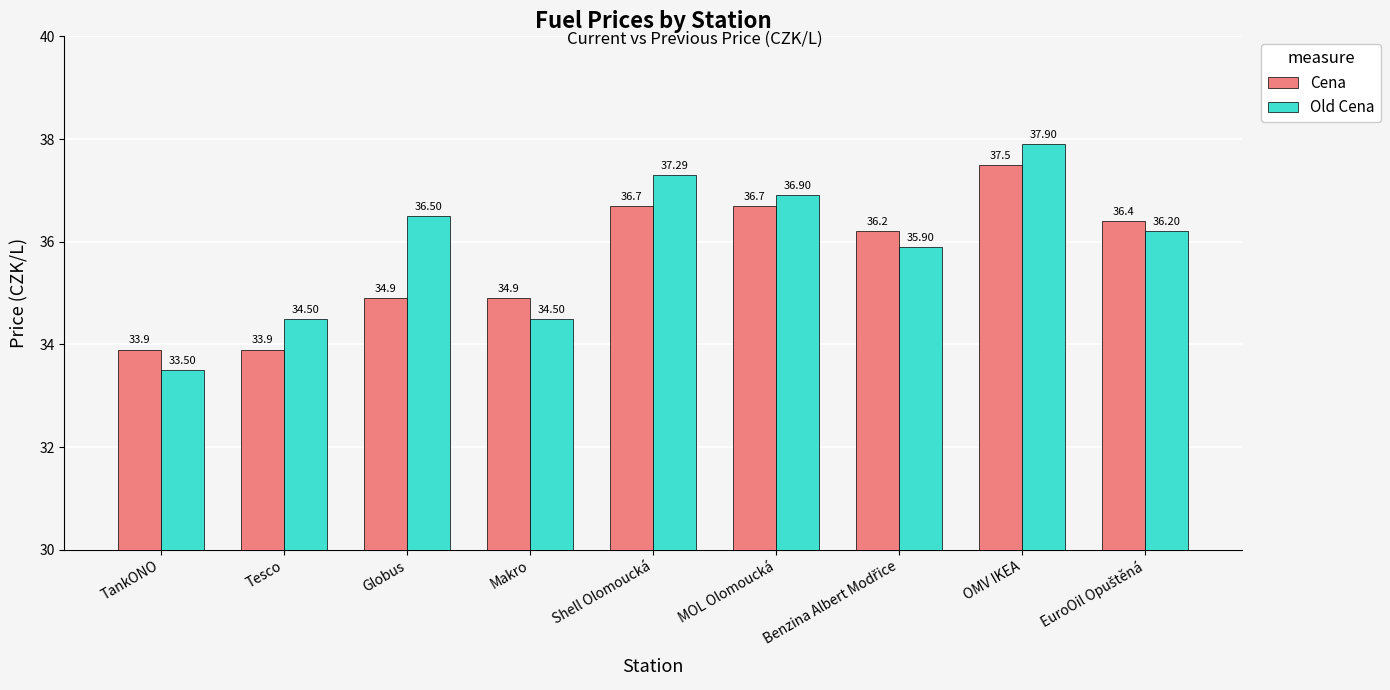

How many data points in Cena are less than 36?

4